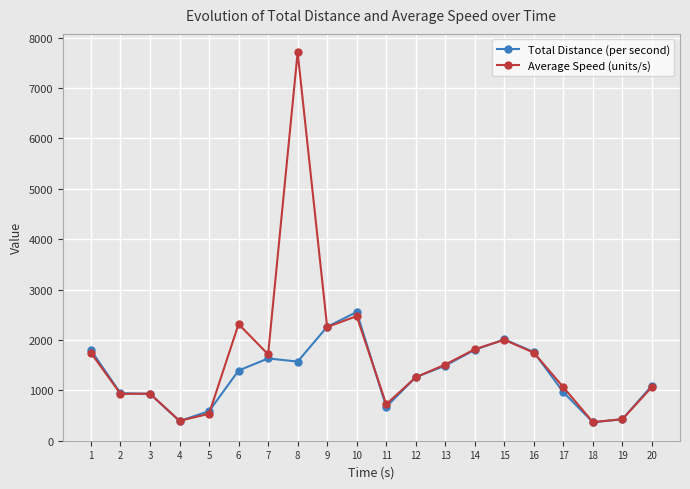

What is the difference between the maximum and minimum values in the Average Speed (units/s) series?

7342.1